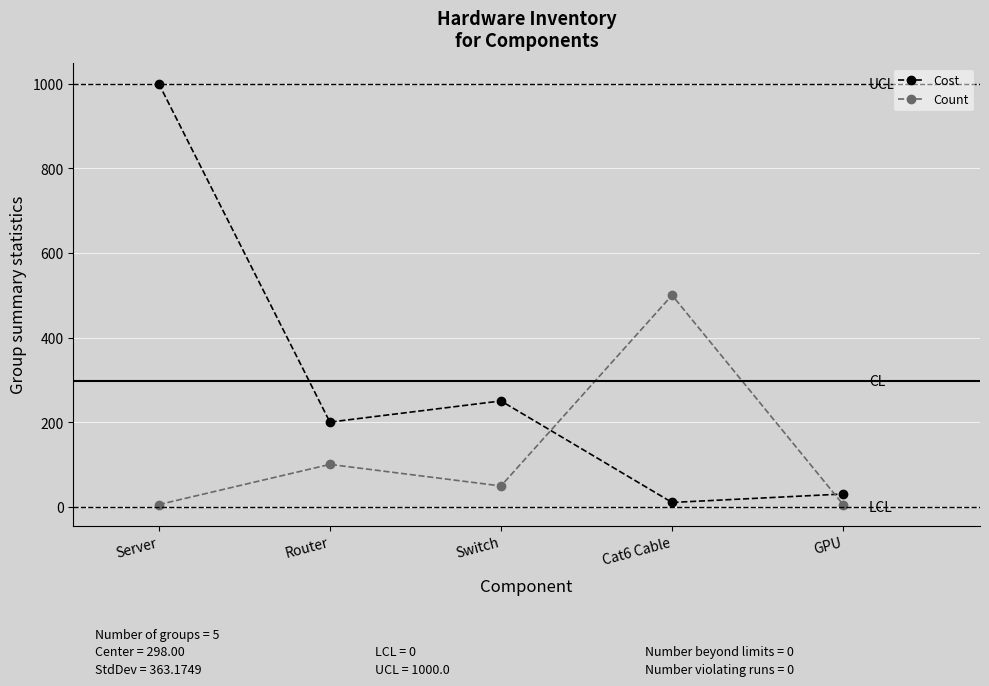

Which series changed the most between Switch and GPU?

Cost